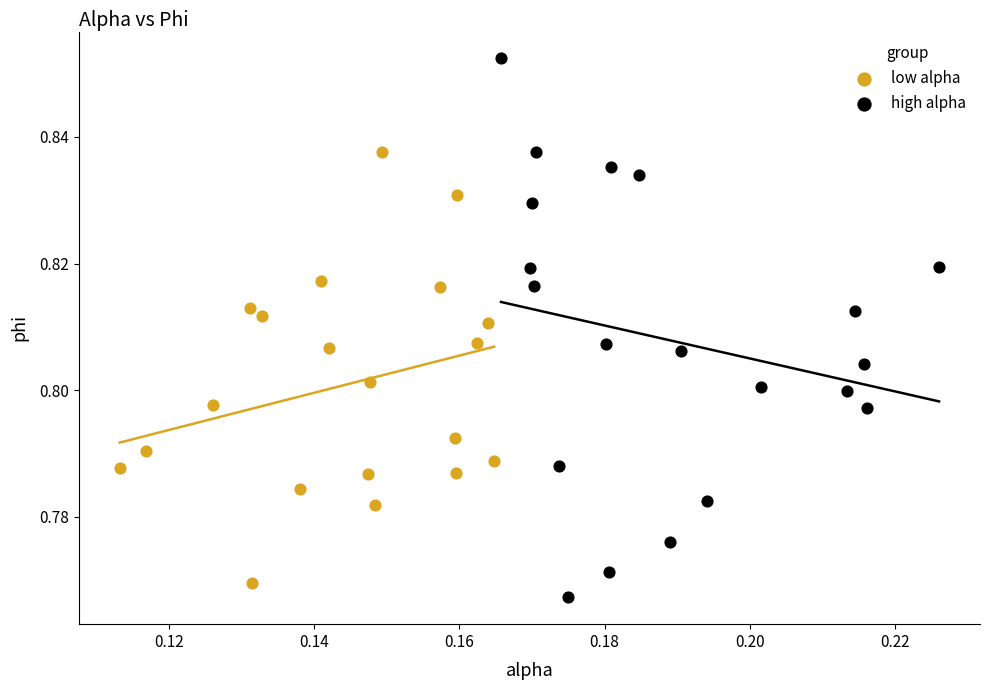

Which series reaches the maximum Y coordinate?

high alpha